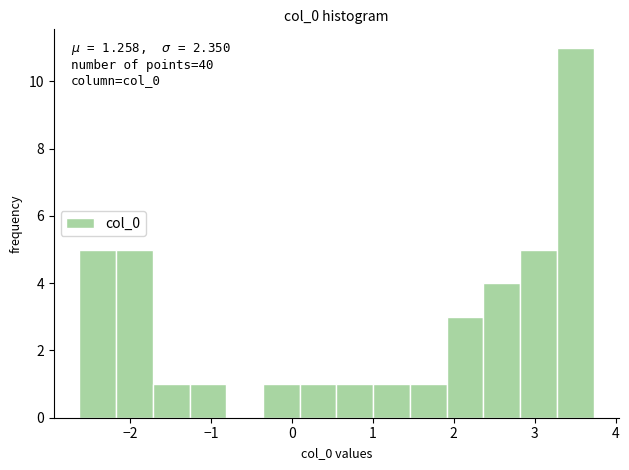

Over which range of the x-axis is the bar tallest?

3.3 to 3.7